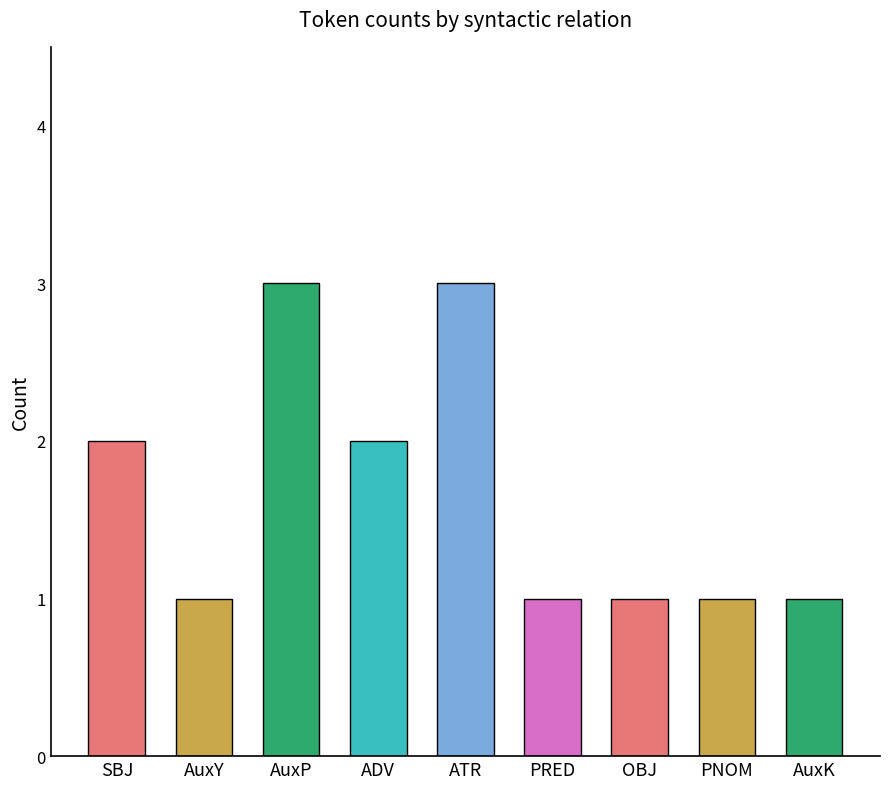

Does the chart contain any negative values?

No